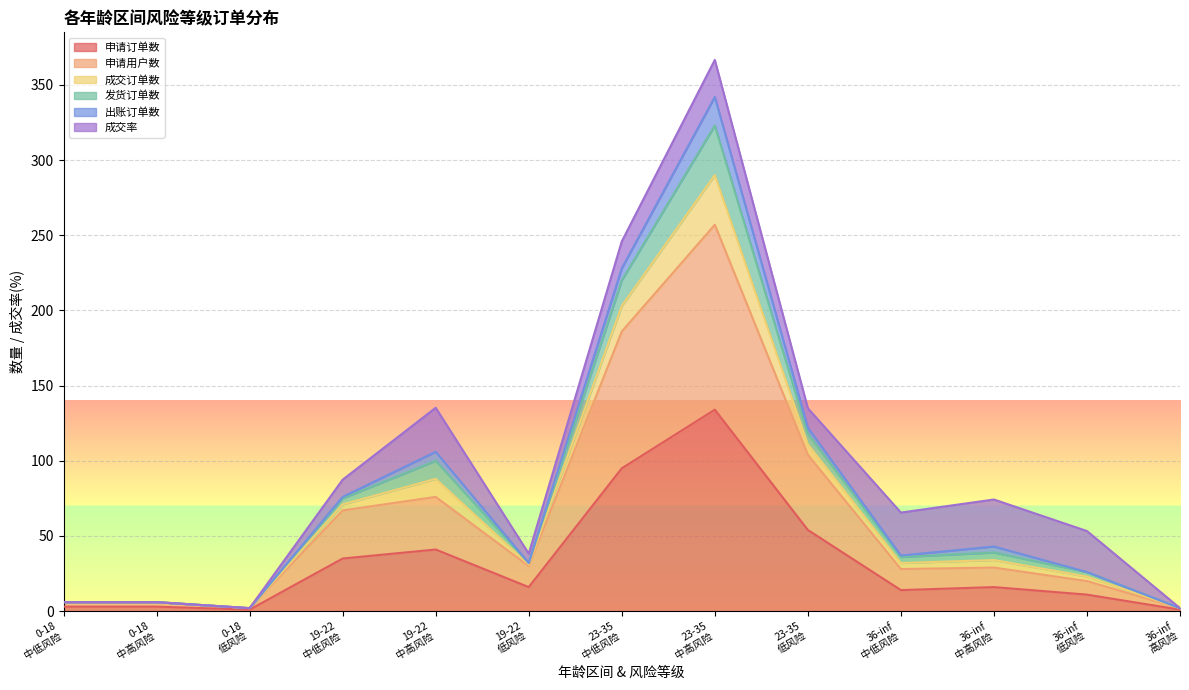

Between 23-35
中低风险 and 36-inf
低风险, which is larger?

23-35
中低风险